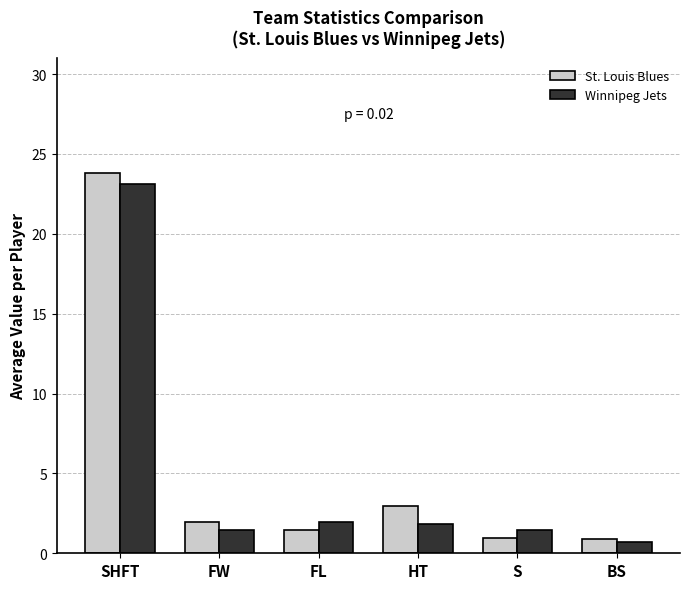

At which label is St. Louis Blues closest to 12?

HT